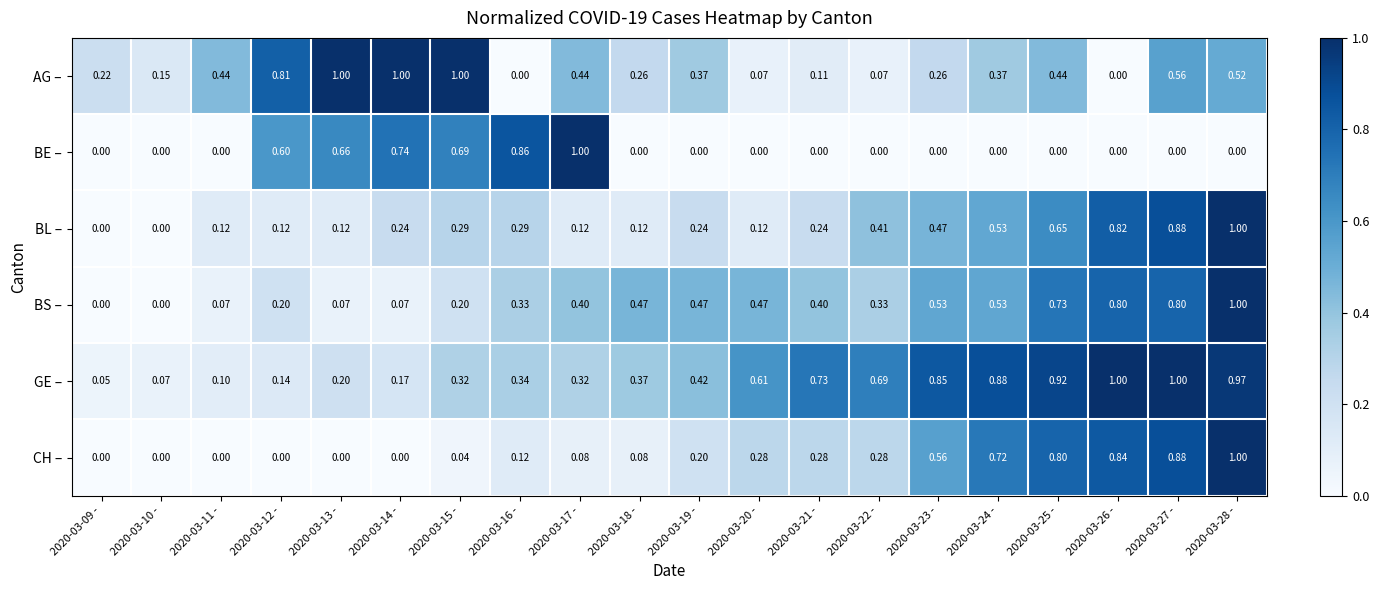

Which series has the largest total across all categories?

GE –